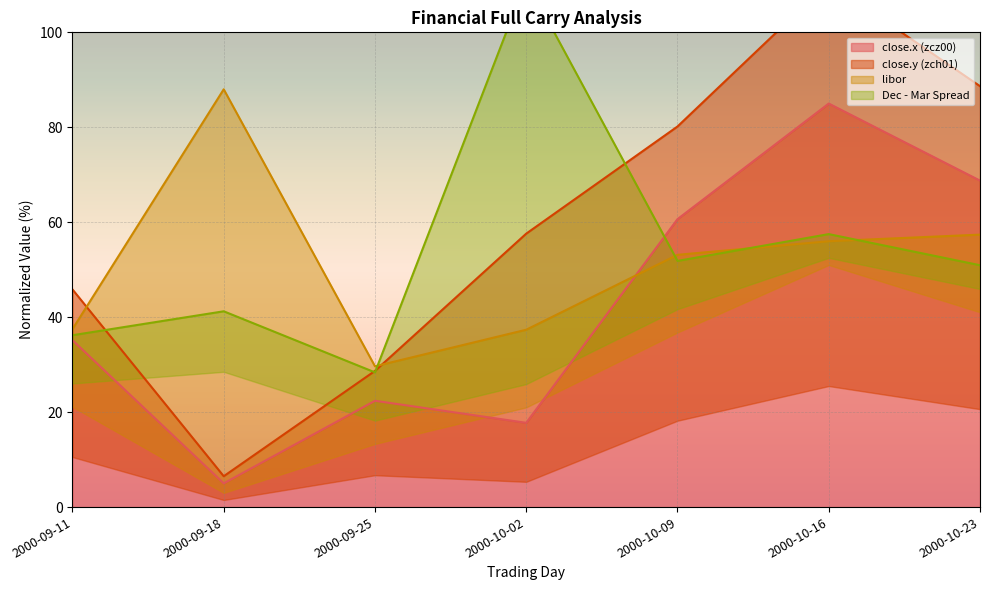

At which category does close.y (zch01) reach its first local valley?

2000-09-18